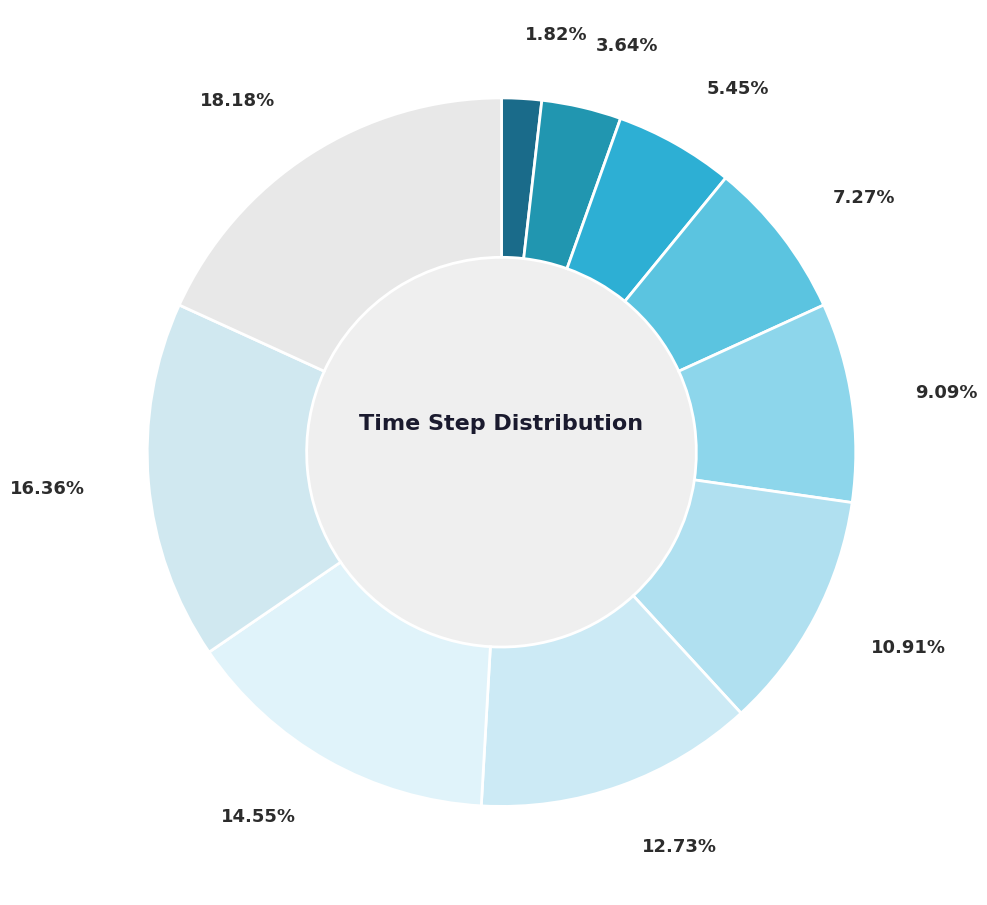

Rank the categories by value from highest to lowest.

400000, 360000, 320000, 280000, 240000, 200000, 160000, 120000, 80000, 40000